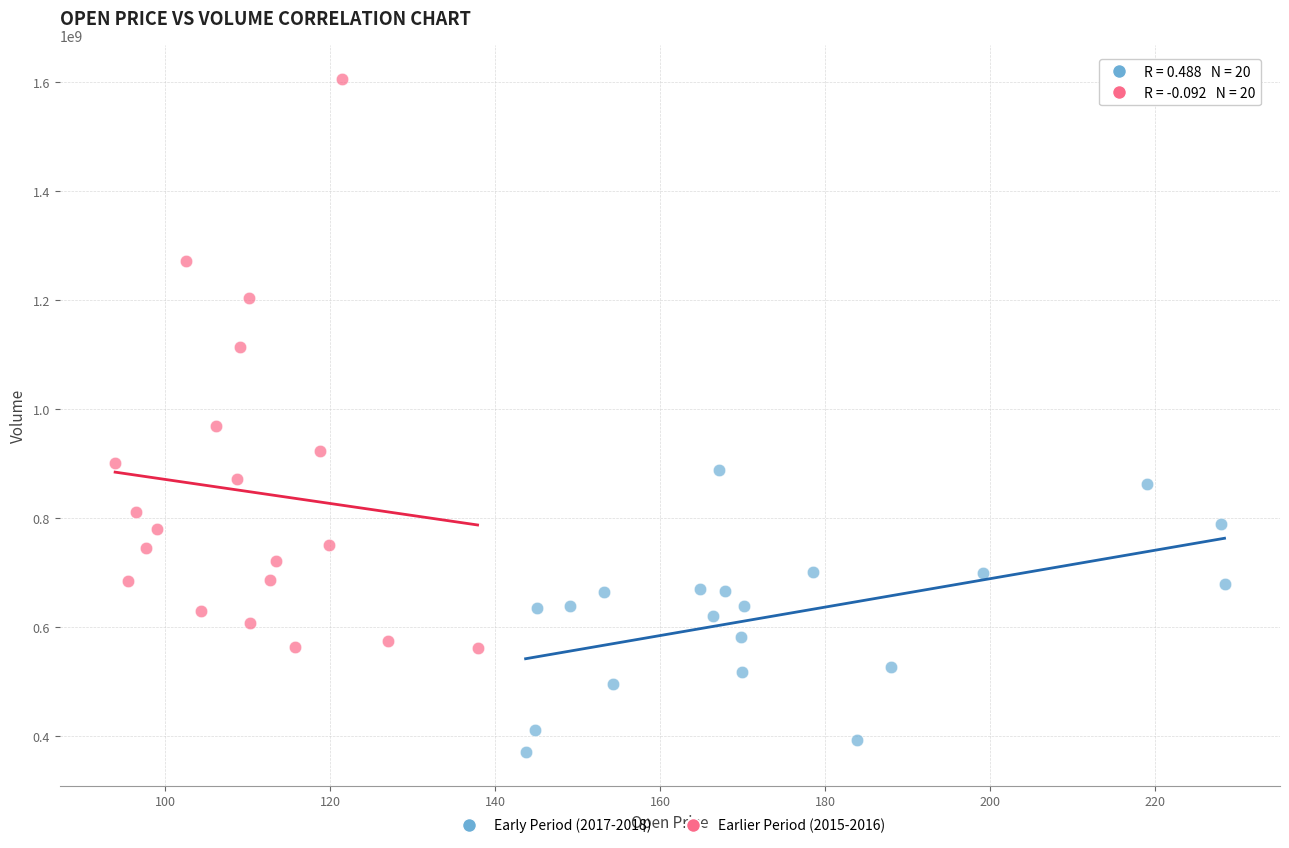

What are all the series names shown in the legend?

Early Period (2017-2018), Earlier Period (2015-2016)